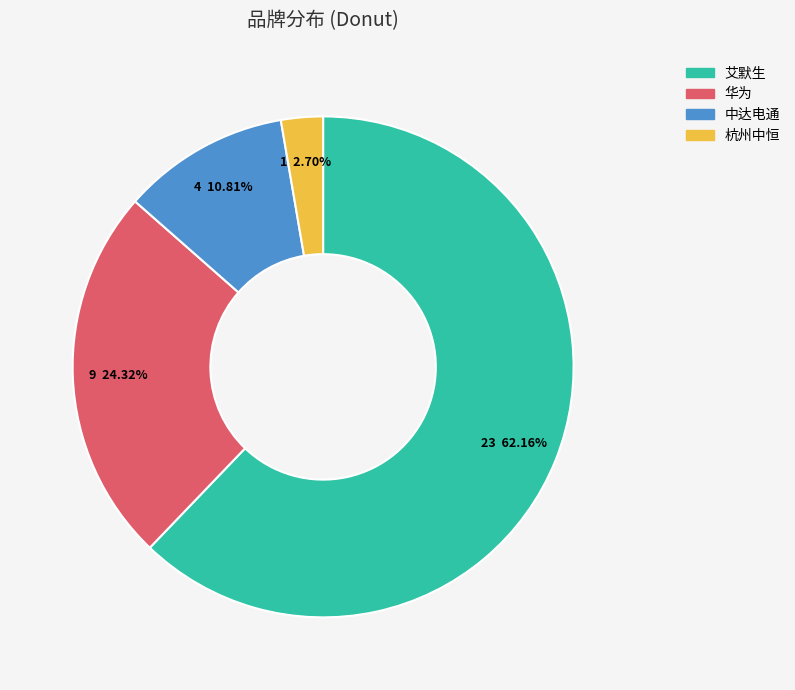

Is it true that 华为 is 36% of the pie?

False